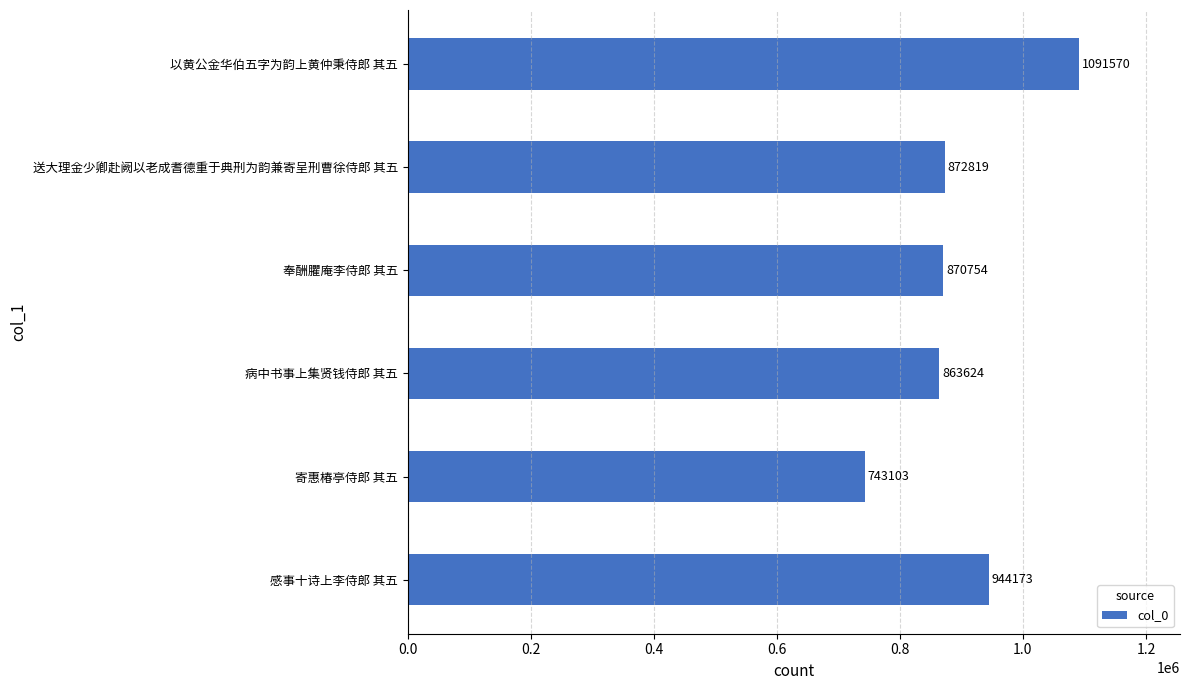

The value at 病中书事上集贤钱侍郎 其五 is 1298370. True or false?

False